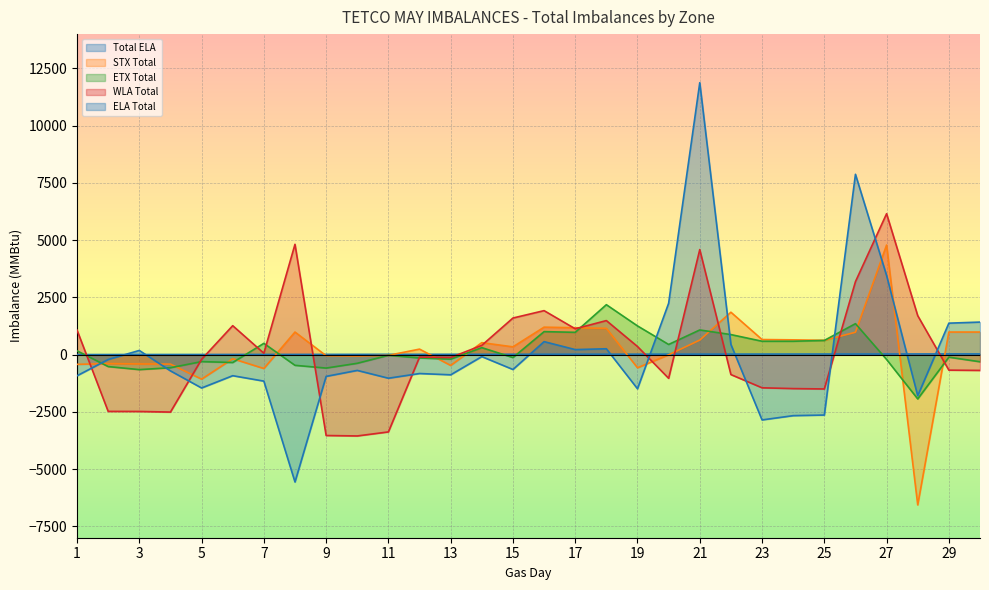

Between 14 and 17, which is larger?

17